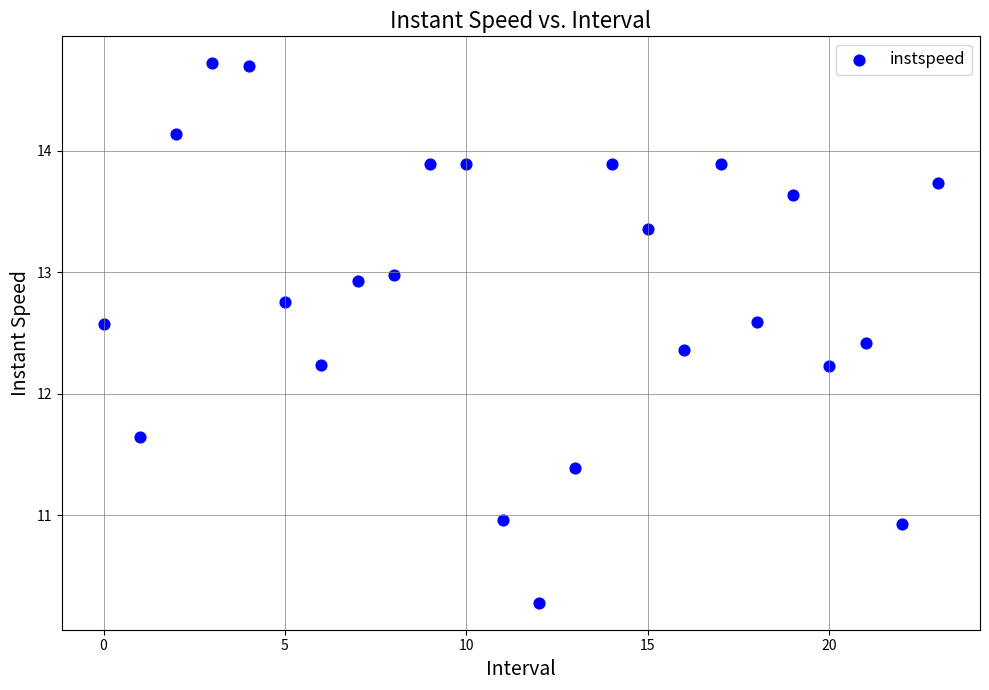

What is the range of Y values (max minus min)?

4.4